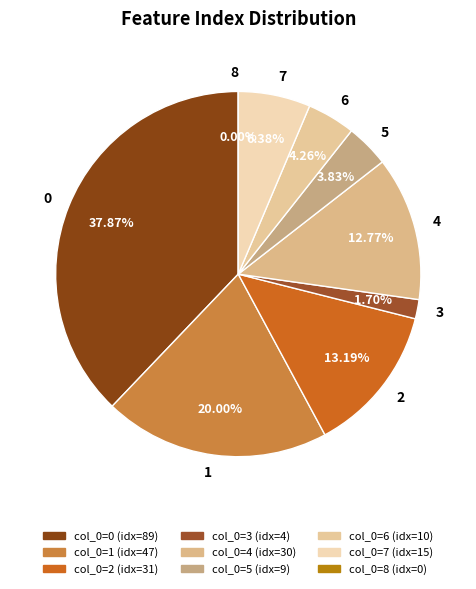

To the nearest percent, what is the difference between the largest and smallest slice percentages?

38%